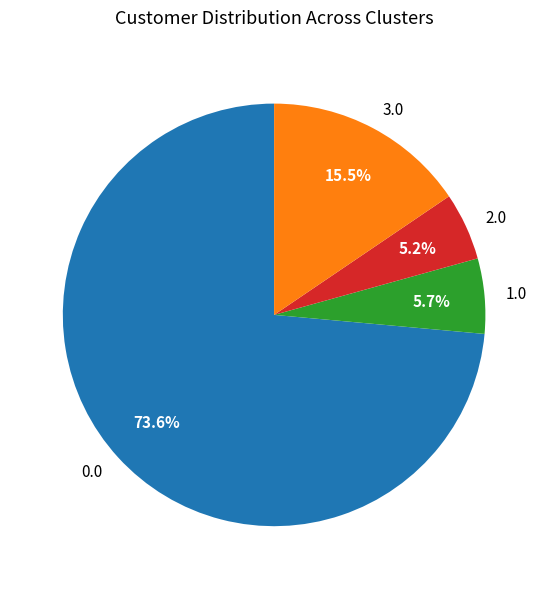

Between 3.0 and 2.0, which is larger?

3.0